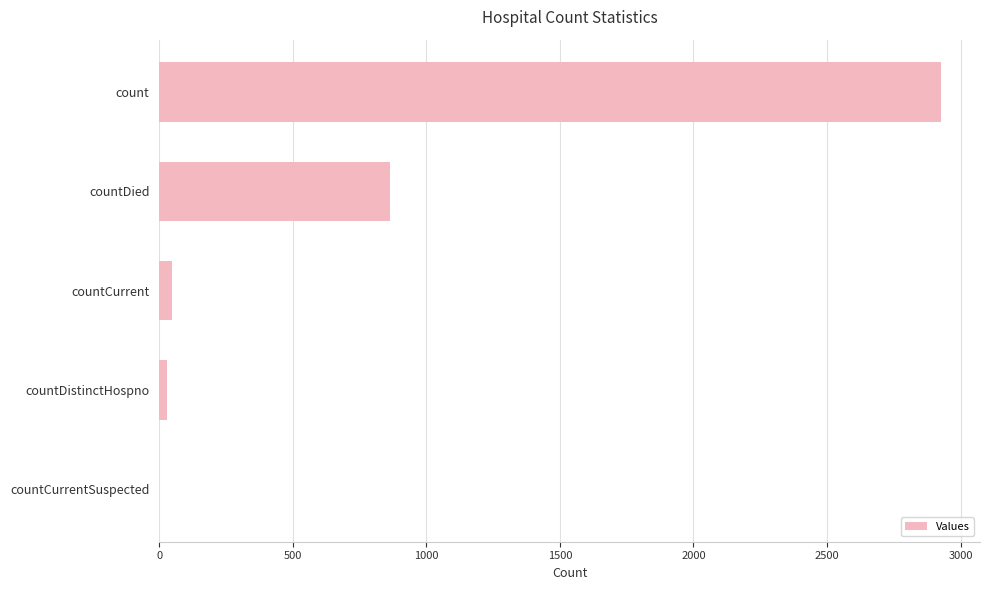

Are the bars horizontal?

Yes